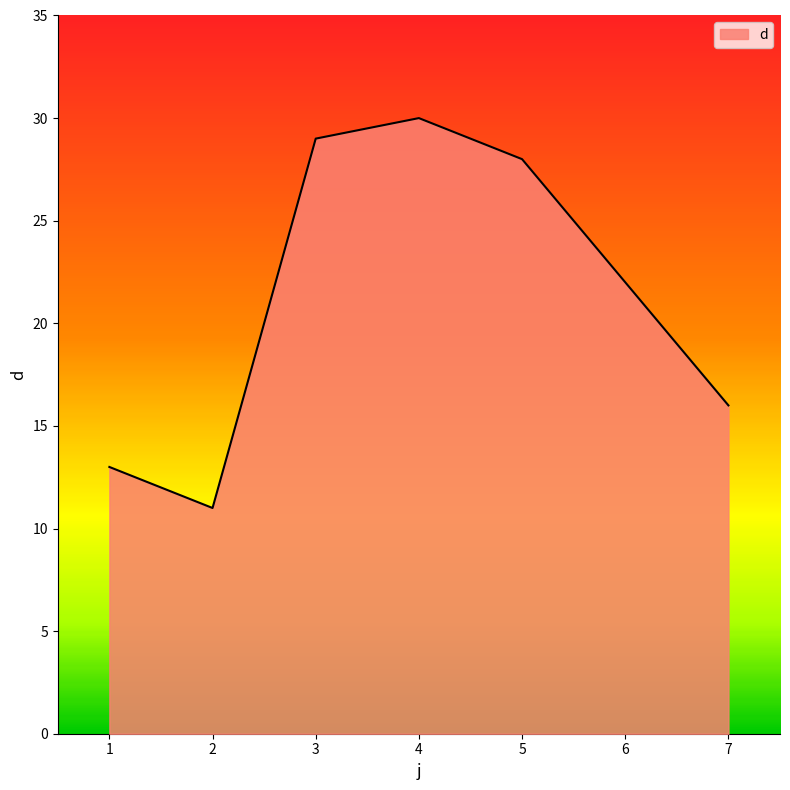

How many lines are shown in the chart?

1